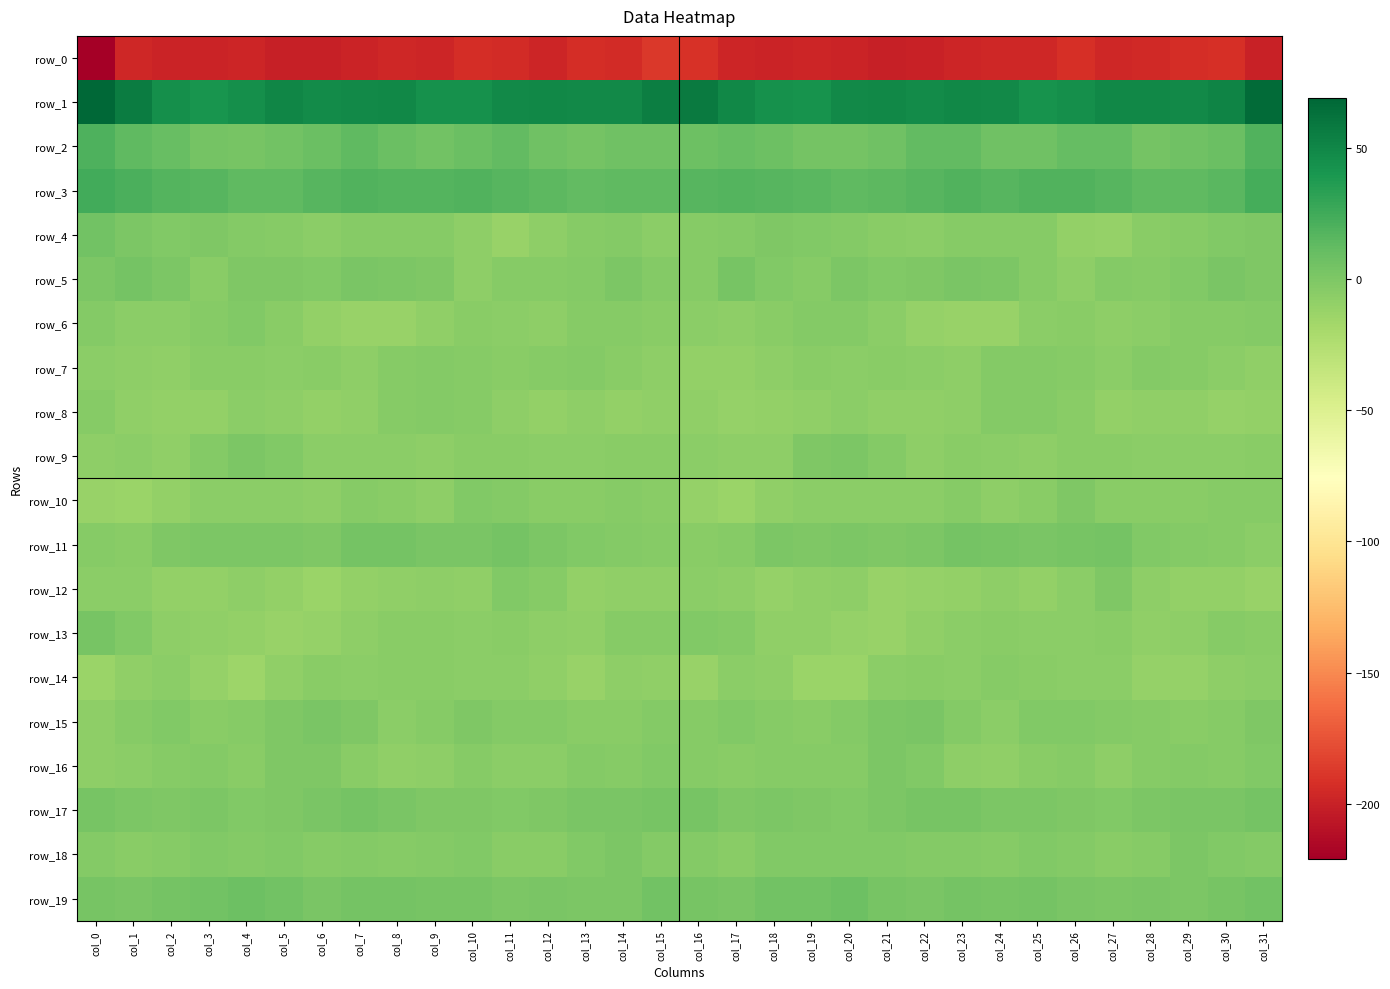

What is the sum of all row_19 values?

96.5